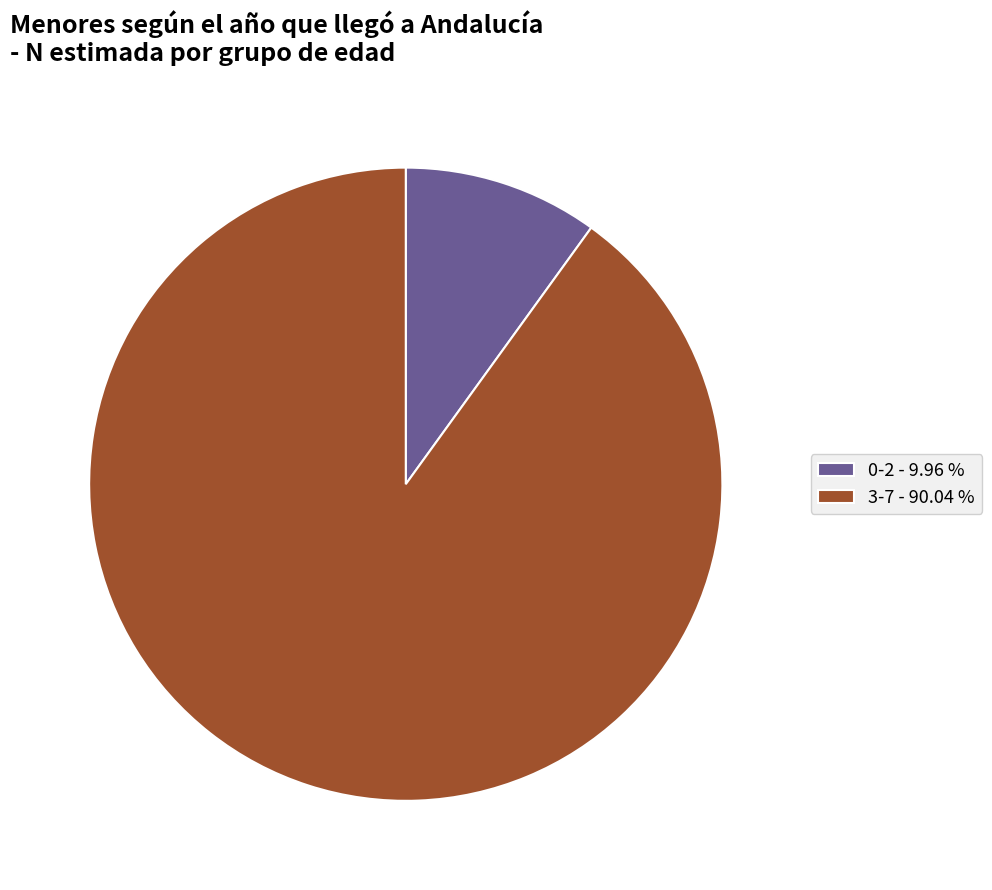

Which slice is the largest?

3-7 - 90.04 %